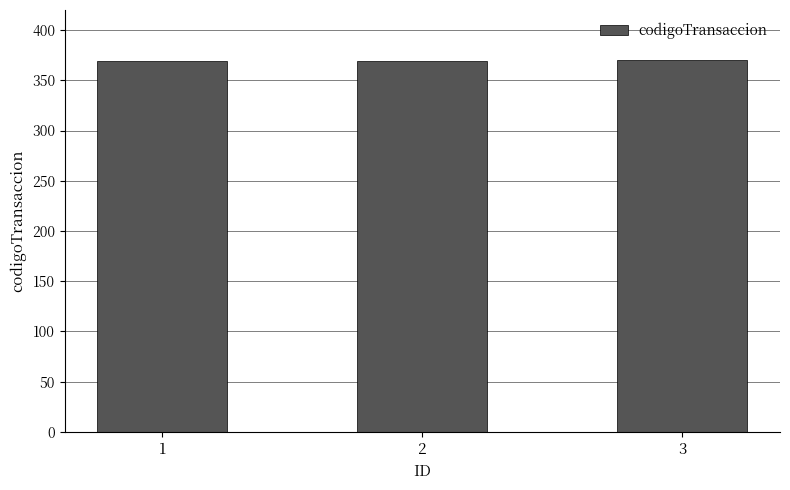

Is it true that the value at 2 is 369?

True